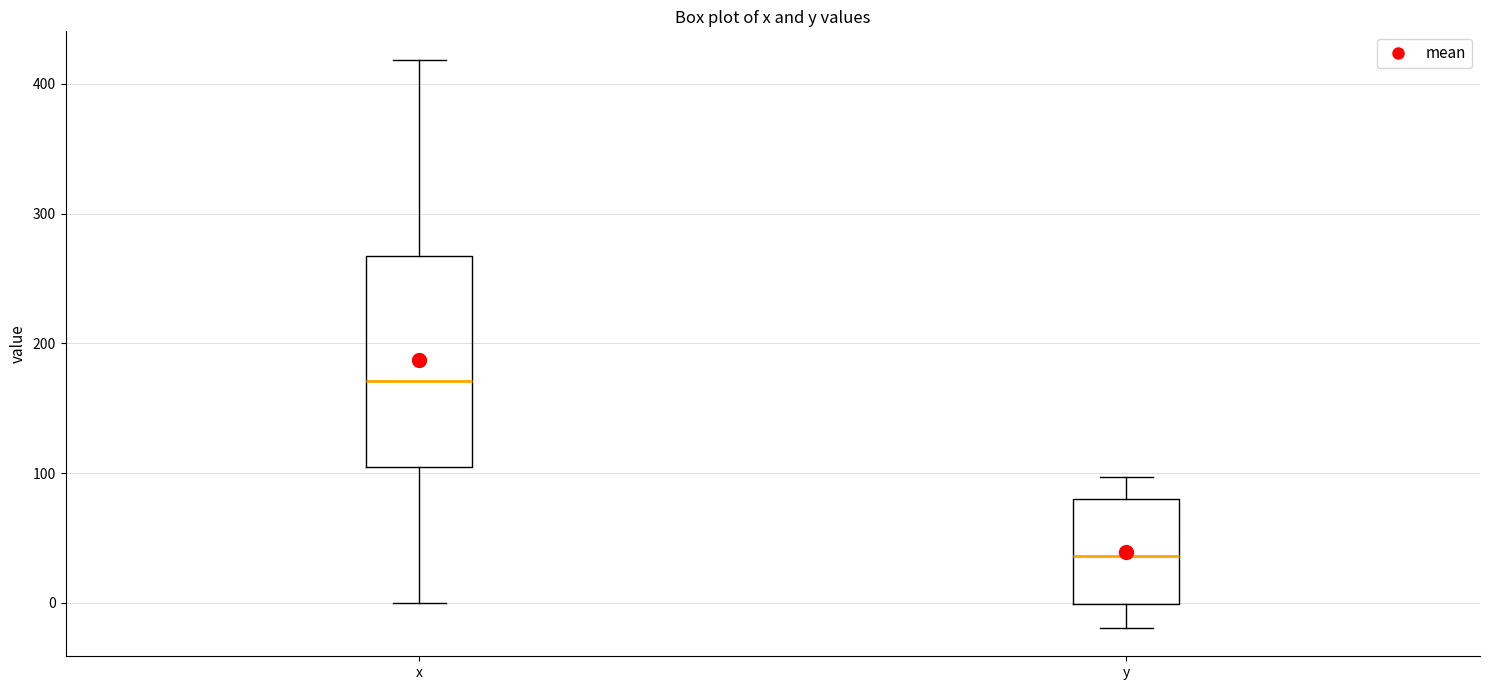

Reading left to right, read every box against the y-axis: the position of its median line, the range the box covers, and the ends of its whiskers. The values are not printed on the chart, so give them approximately, as read against the axis.

x: median 170, box 100 to 270, whiskers 0 to 420
y: median 40, box 0 to 80, whiskers -20 to 100